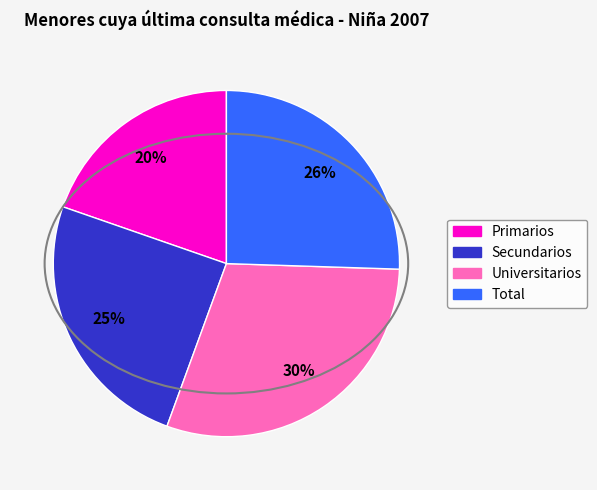

To the nearest percent, what is the combined percentage of Primarios and Universitarios?

50%